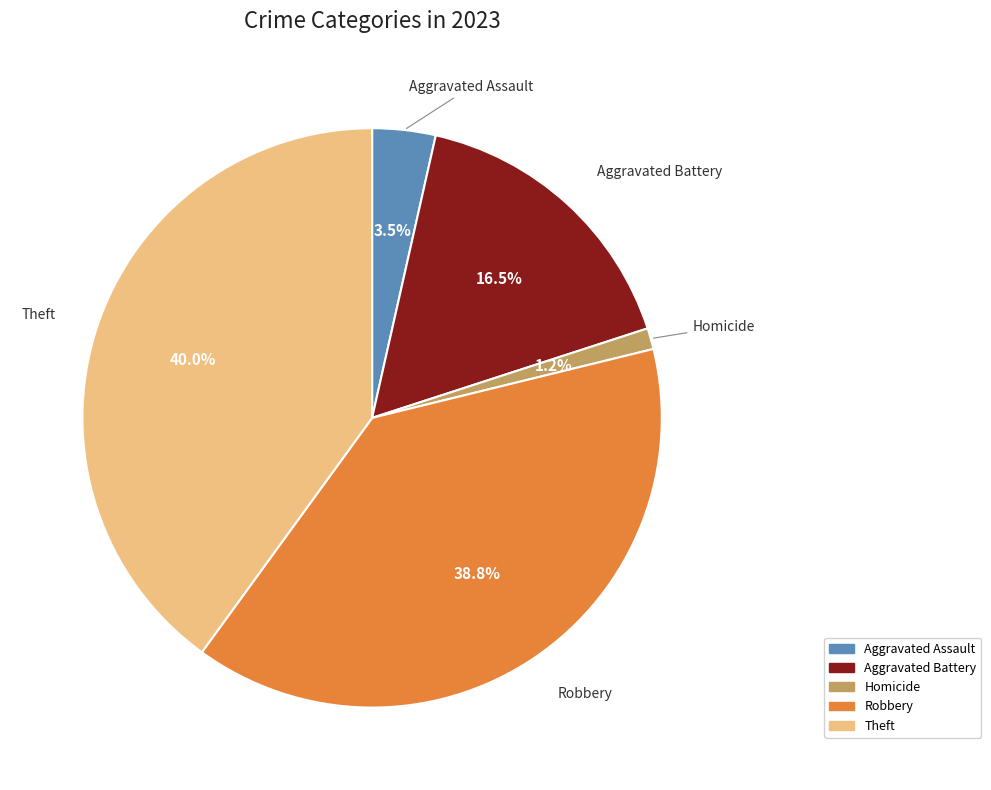

To the nearest percent, what is the average slice percentage?

20%